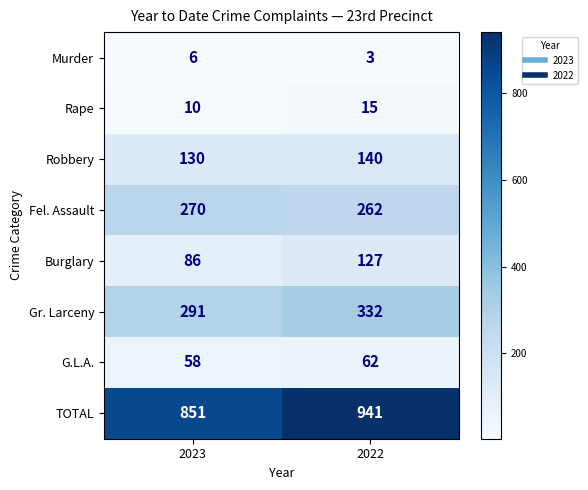

At how many categories does at least one series exceed 652?

2